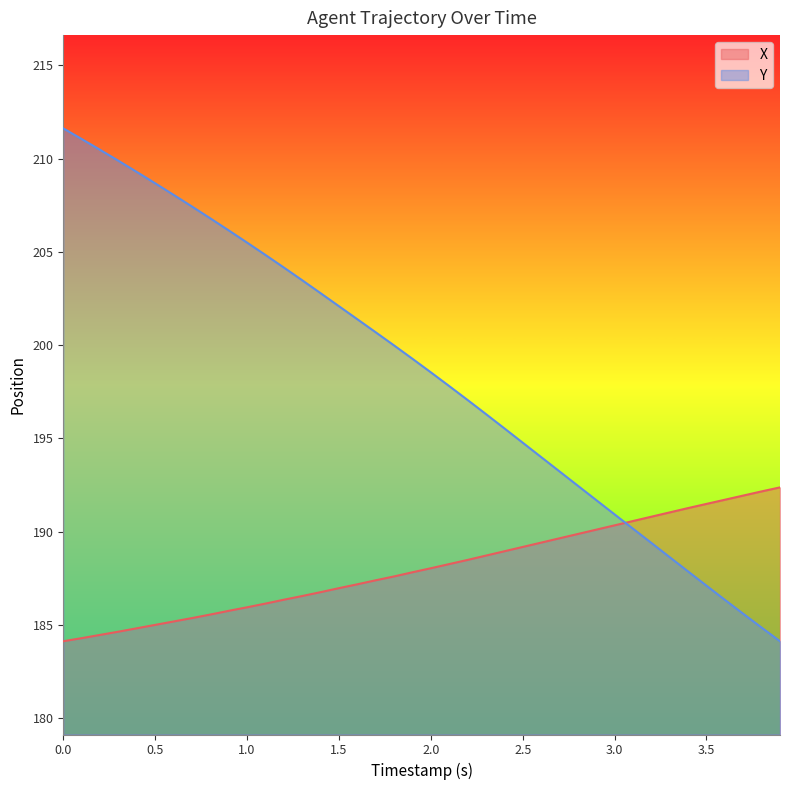

How many values in the X series exceed 188?

20